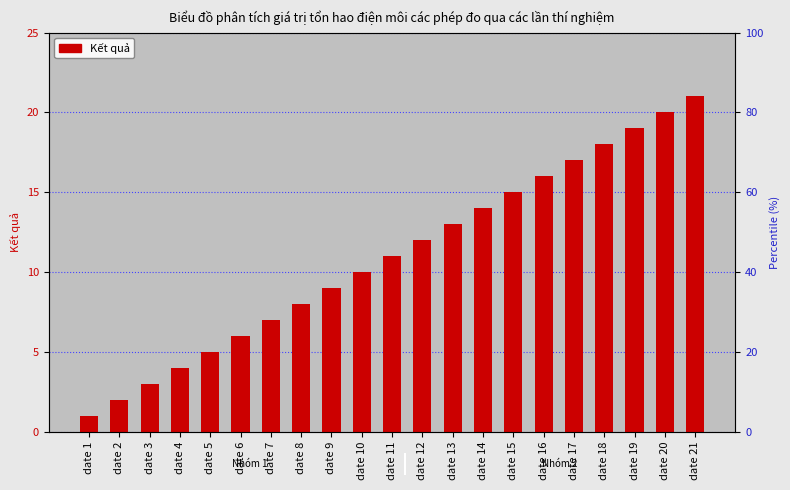

How many bars are there in total?

21